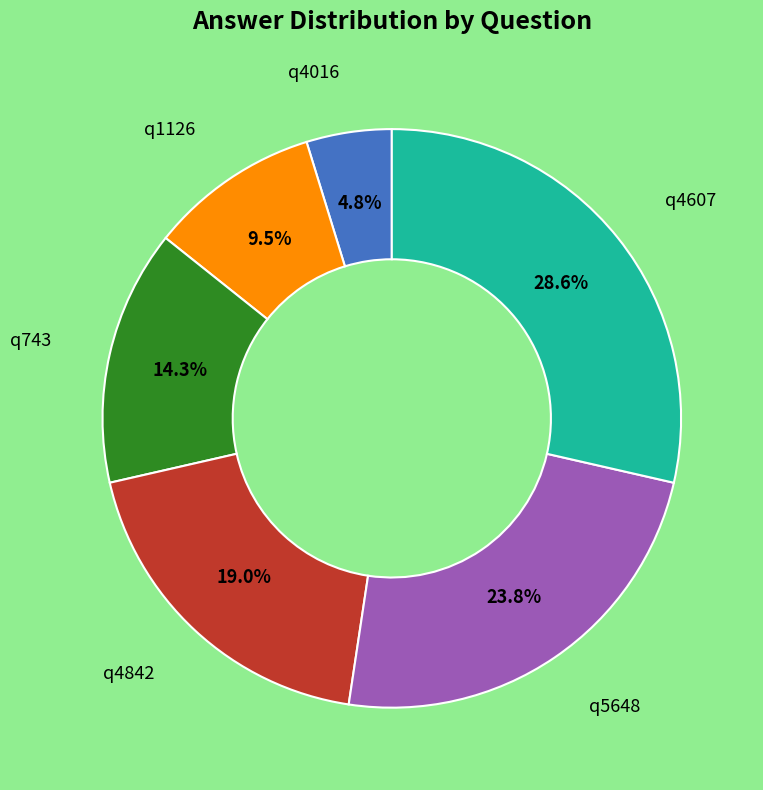

Is there any slice that represents more than half of the pie?

No